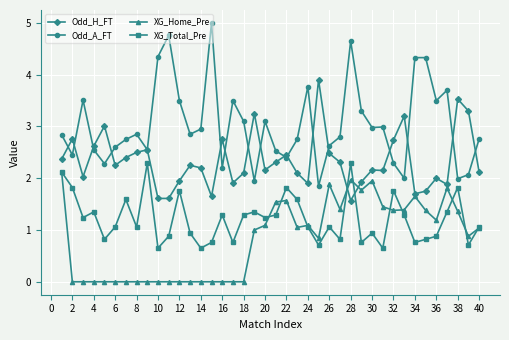

Which series has the widest spread of values?

Odd_A_FT